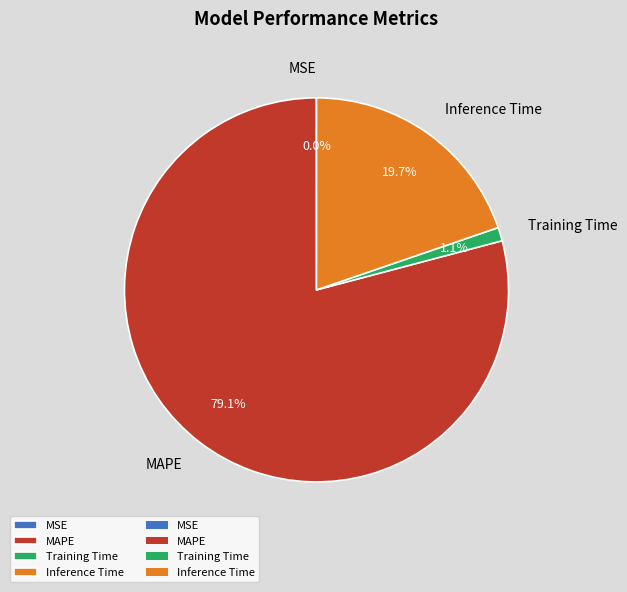

To the nearest percent, what portion does Training Time represent?

1%